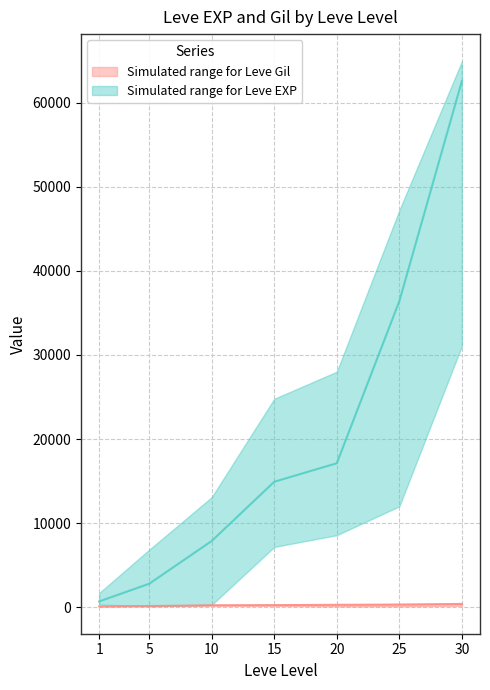

True or false: Leve Gil upper and Leve Gil mid cross at least once.

False